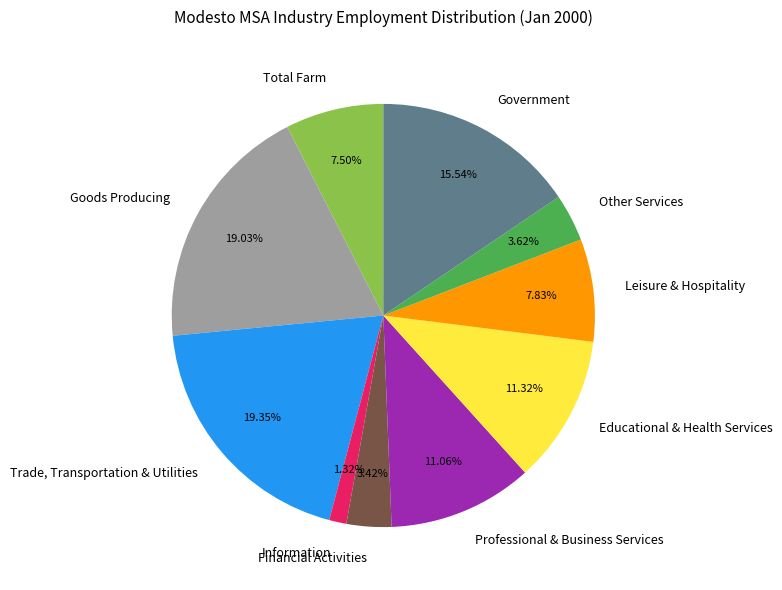

Is Goods Producing the majority of the pie?

No